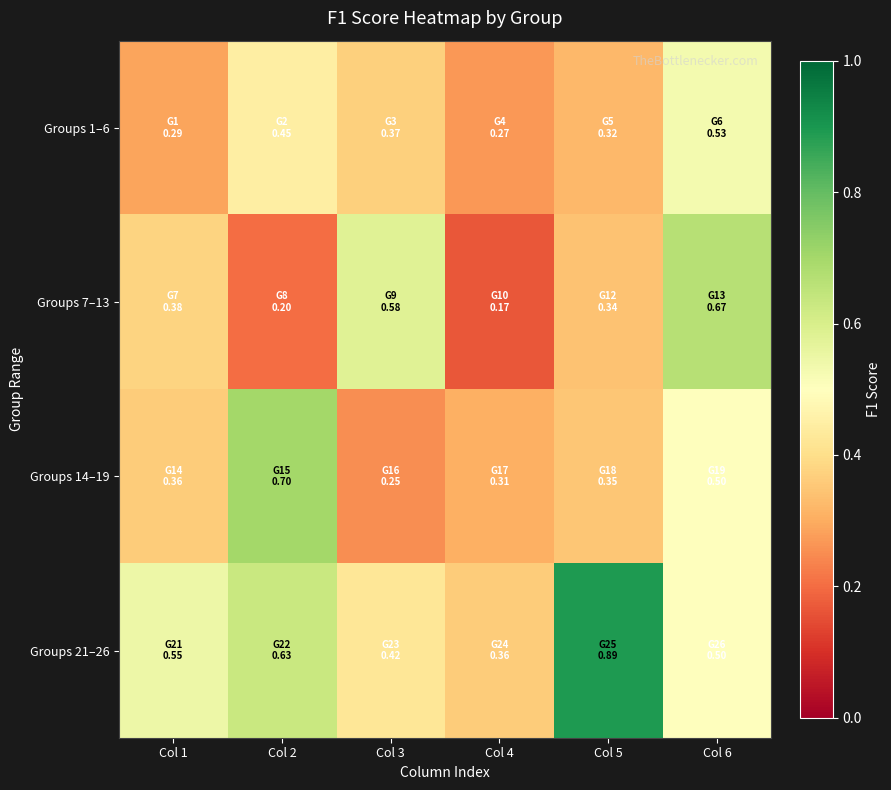

Reading left to right, list all the values displayed in this chart.

Groups 1–6: Col 1=0.3	Col 2=0.4	Col 3=0.4	Col 4=0.3	Col 5=0.3	Col 6=0.5
Groups 7–13: Col 1=0.4	Col 2=0.2	Col 3=0.6	Col 4=0.2	Col 5=0.3	Col 6=0.7
Groups 14–19: Col 1=0.4	Col 2=0.7	Col 3=0.2	Col 4=0.3	Col 5=0.3	Col 6=0.5
Groups 21–26: Col 1=0.5	Col 2=0.6	Col 3=0.4	Col 4=0.4	Col 5=0.9	Col 6=0.5